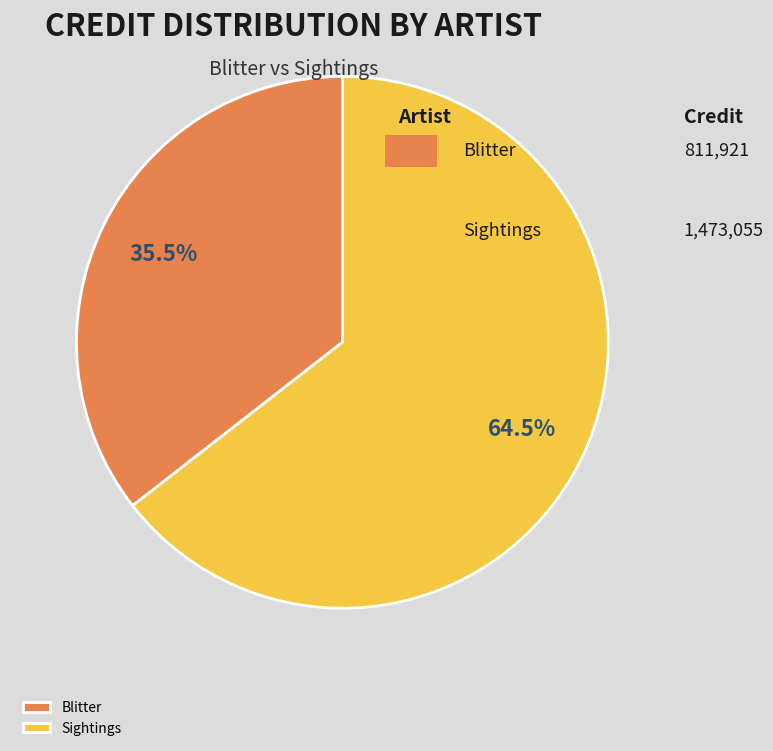

Rank the categories by value from lowest to highest.

Blitter, Sightings